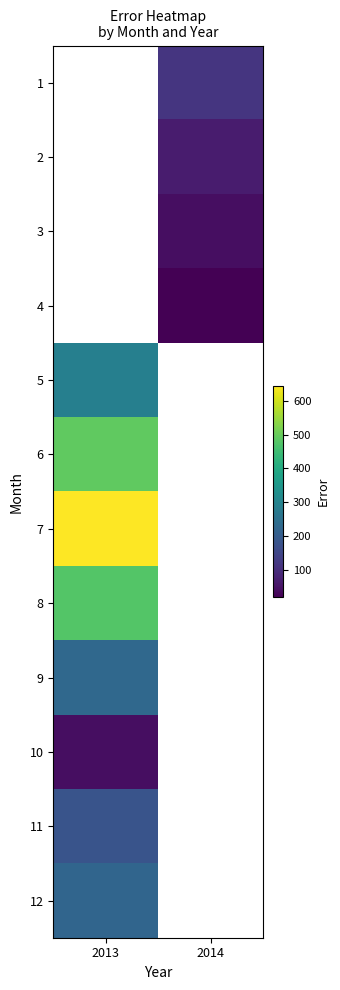

The 1 series shows 114.6 at 2014. True or false?

True